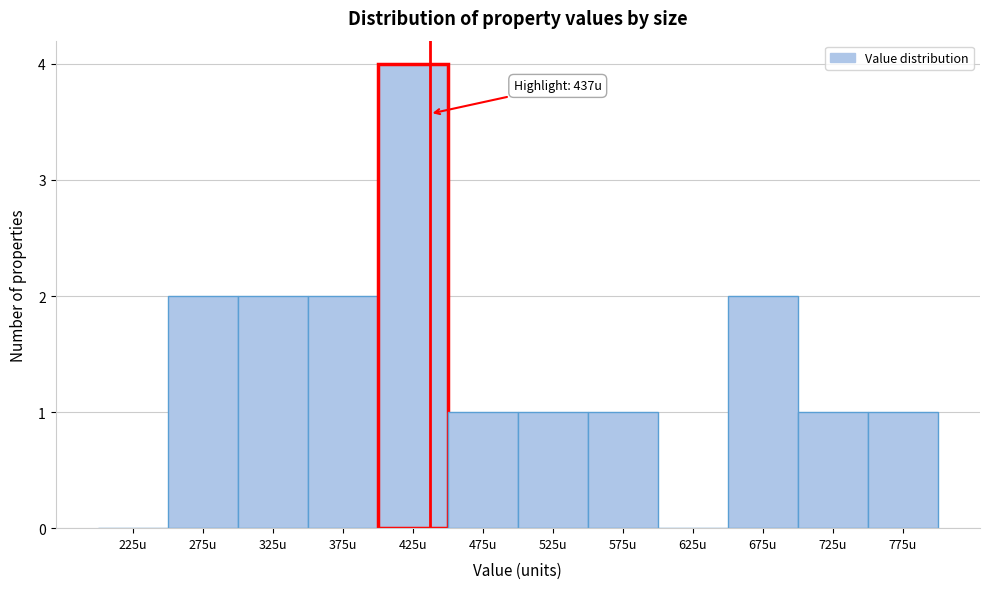

Over which range of the x-axis is the bar tallest?

400 to 450